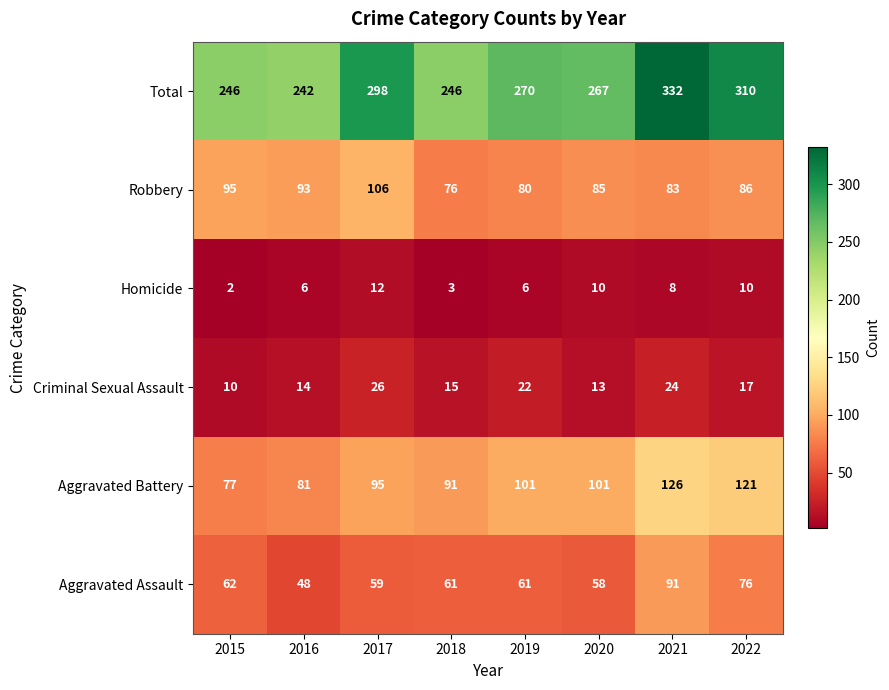

Count the Homicide values in the range 6 to 10.

5